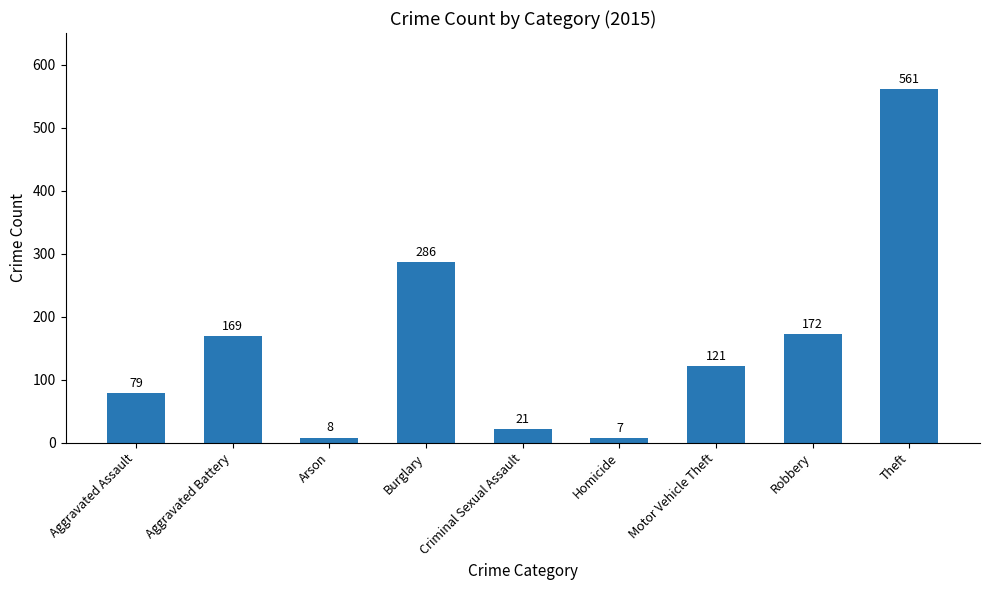

How many values are below 121?

4